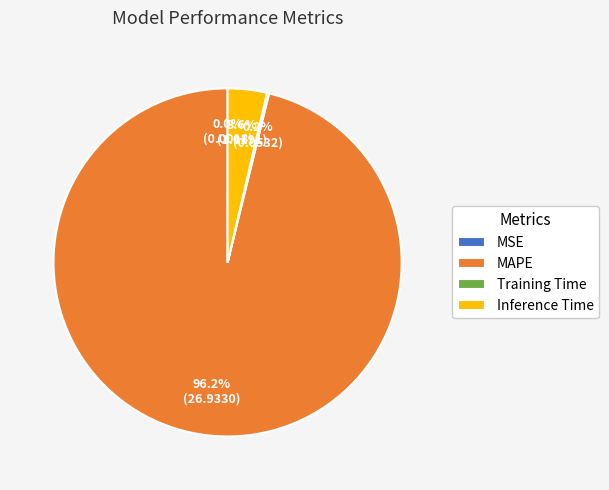

Which slice represents more than half of the pie?

MAPE